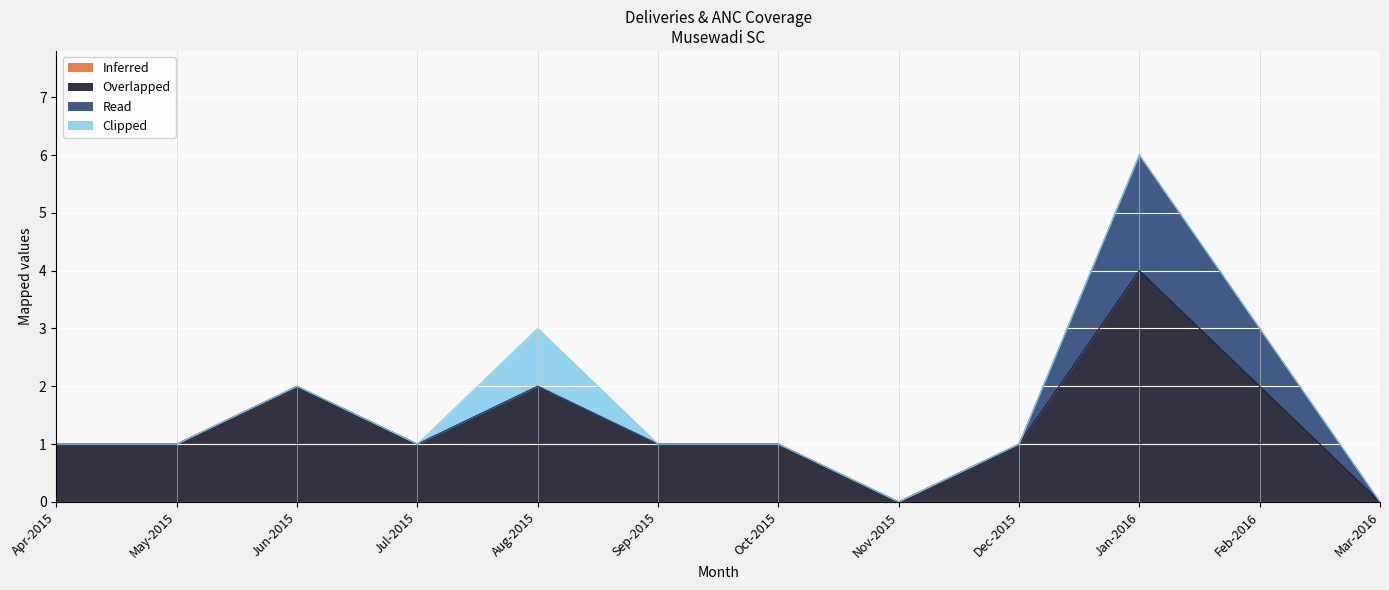

True or false: Overlapped and Inferred intersect in this chart.

False